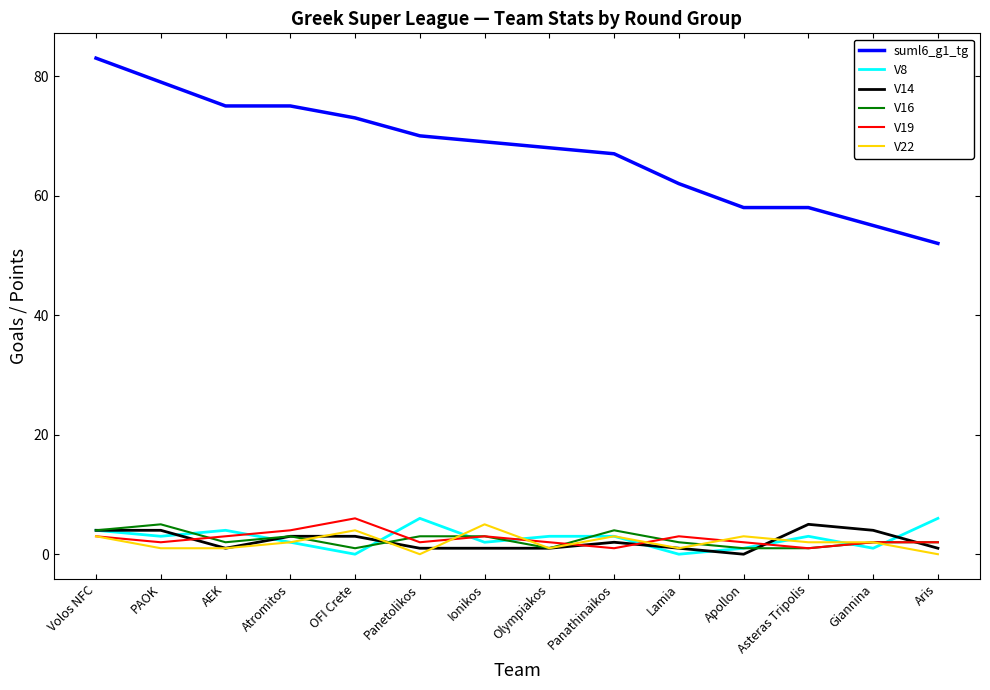

True or false: suml6_g1_tg has a value of 25 at Ionikos.

False